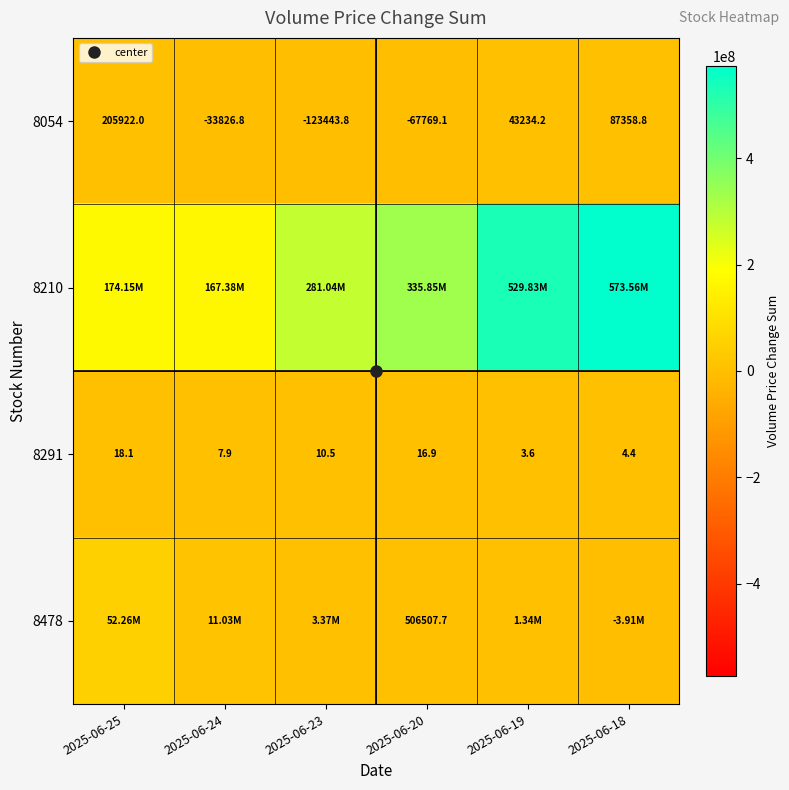

What is the sum of all 8054 values?

111475.2